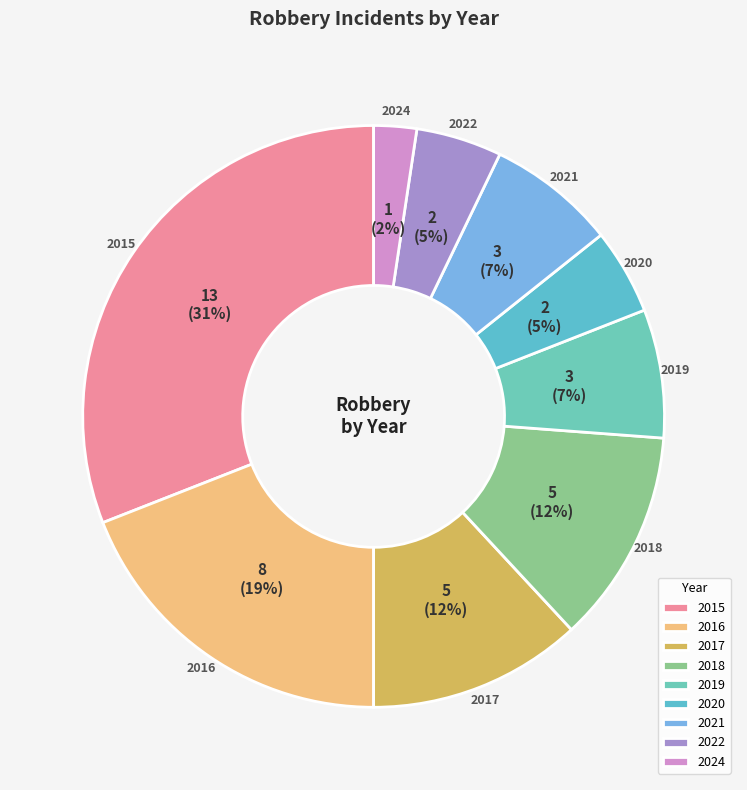

The 2015 slice represents 38% of the pie. True or false?

False